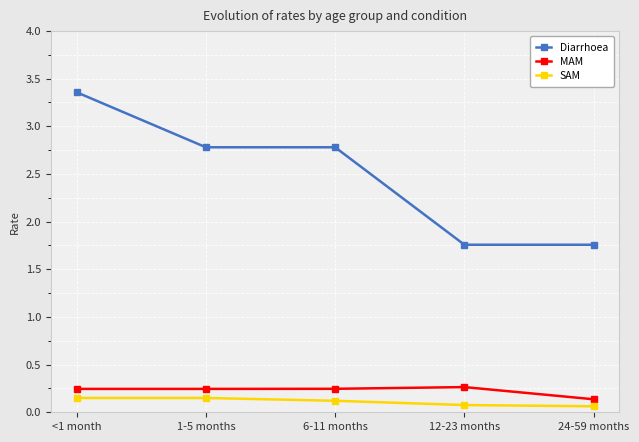

At which category is the sum across all series the highest?

<1 month